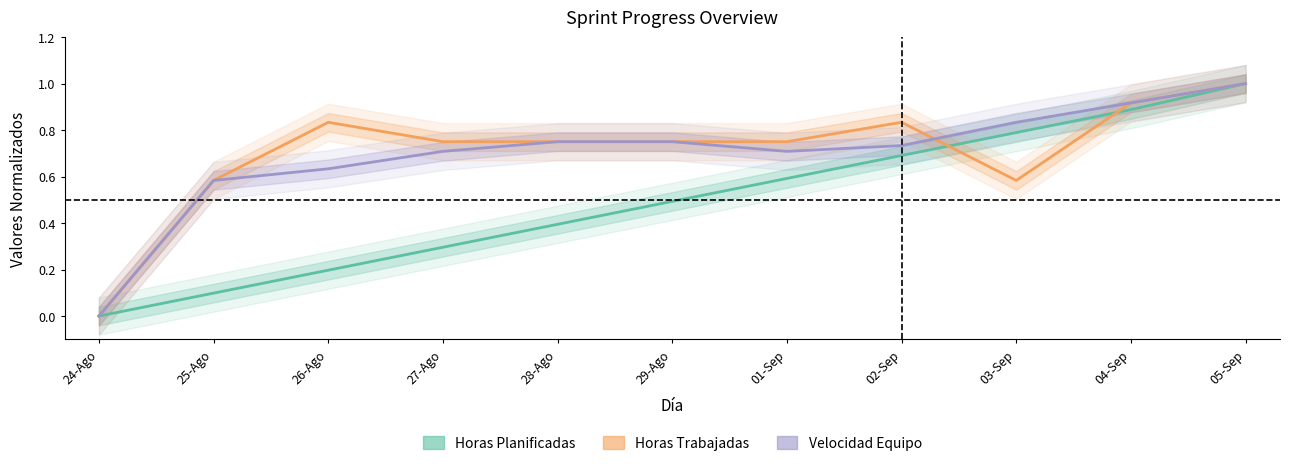

True or false: Horas Trabajadas and Velocidad Equipo cross at least once.

True